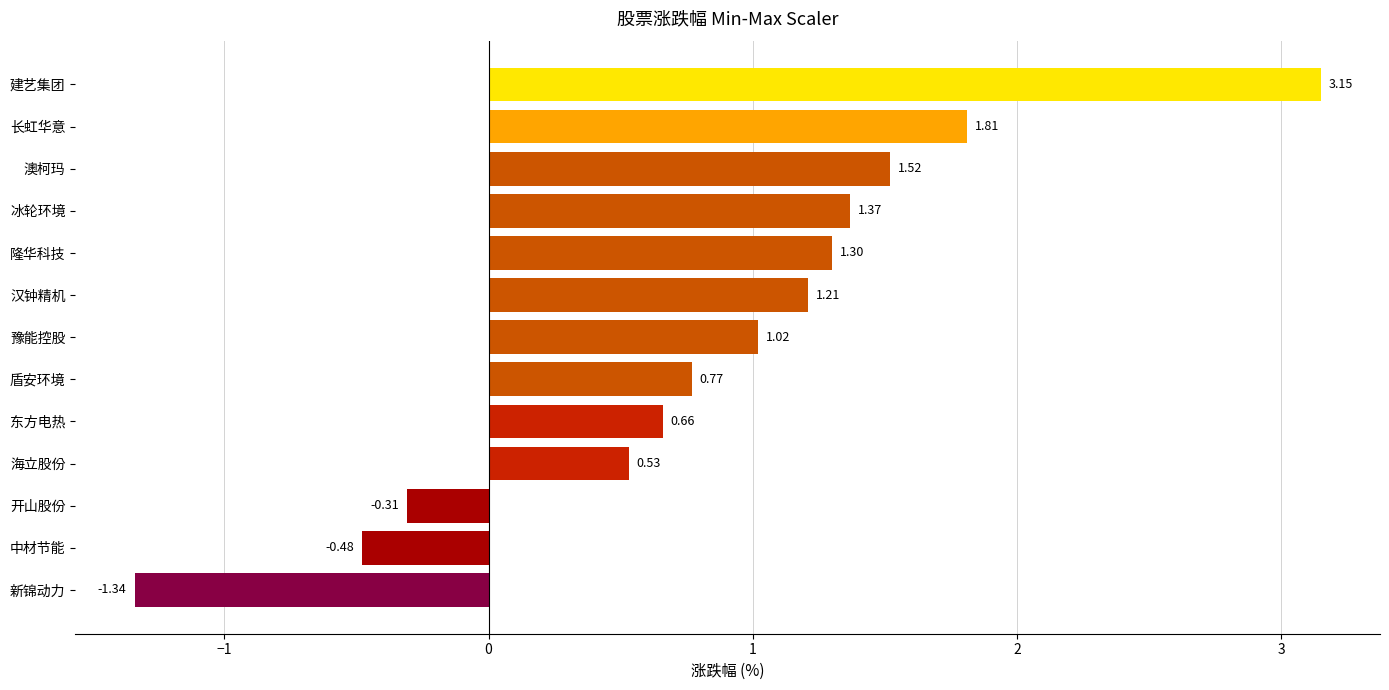

At which category does the chart reach its minimum across all series?

新锦动力